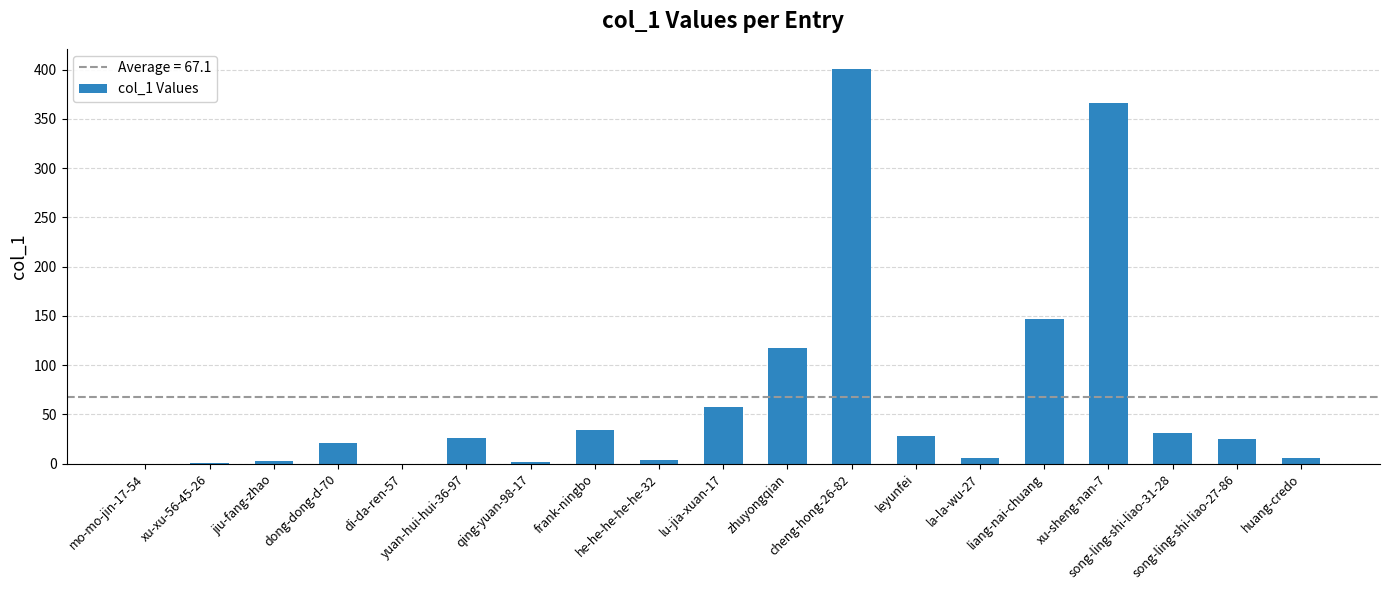

The chart shows a value of 2 at qing-yuan-98-17. True or false?

True